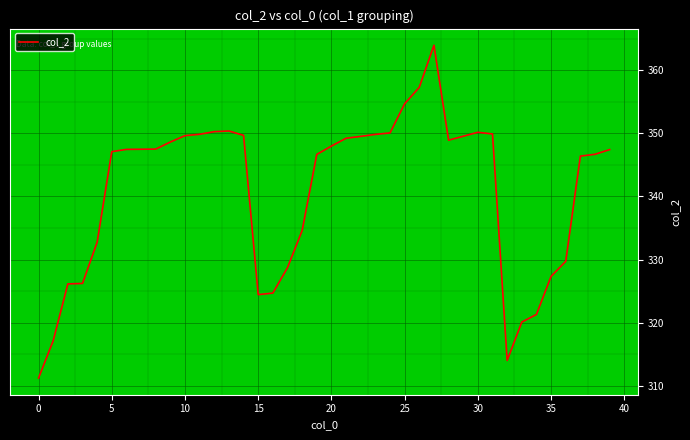

How many lines are shown in the chart?

1